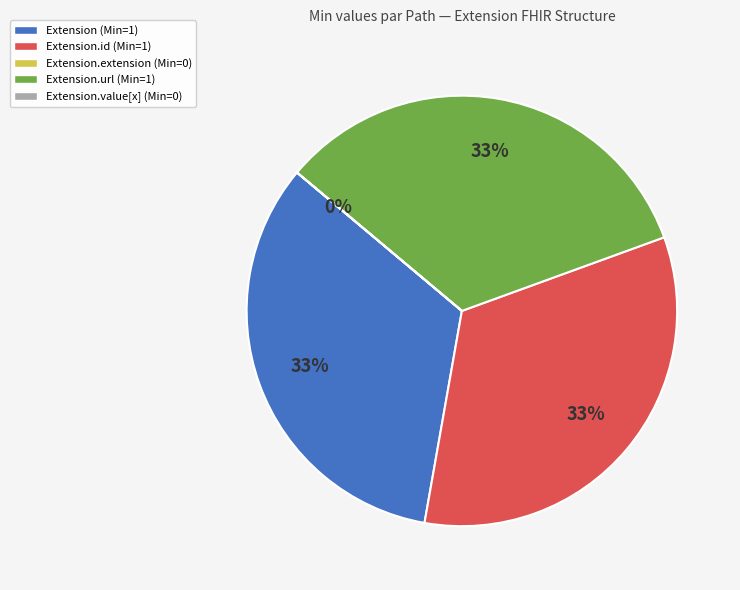

To the nearest percent, what is the average slice percentage?

25%